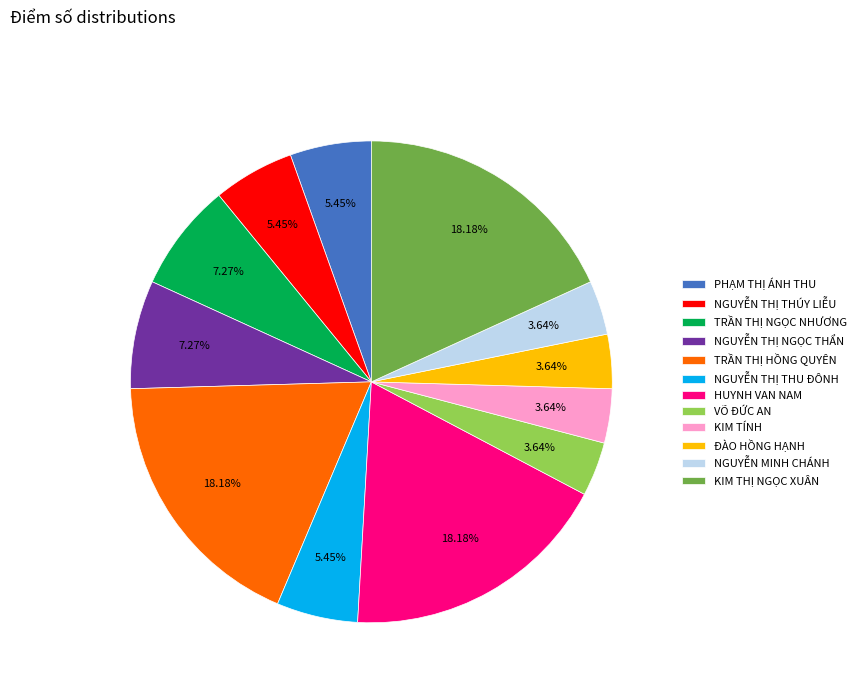

To the nearest percent, what percentage of the pie is NGUYỄN THỊ THU ĐÔNH?

5%